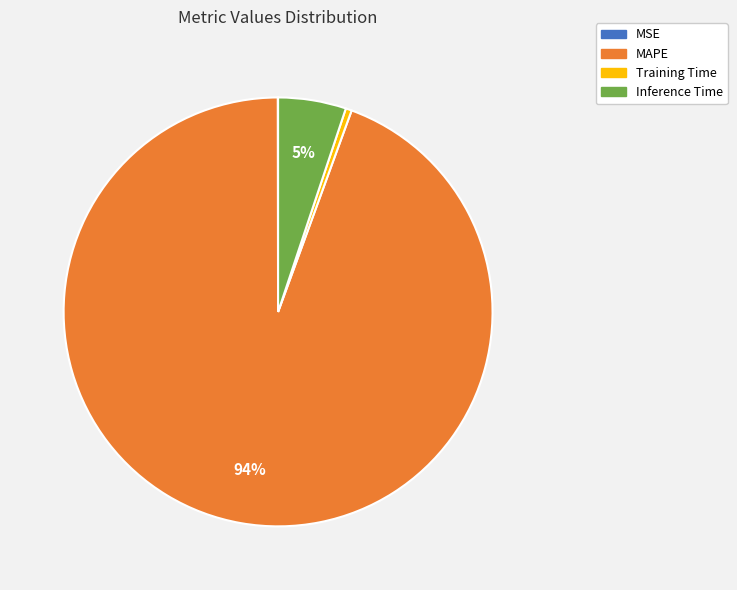

Combined, do Training Time and MAPE account for over 50%?

Yes